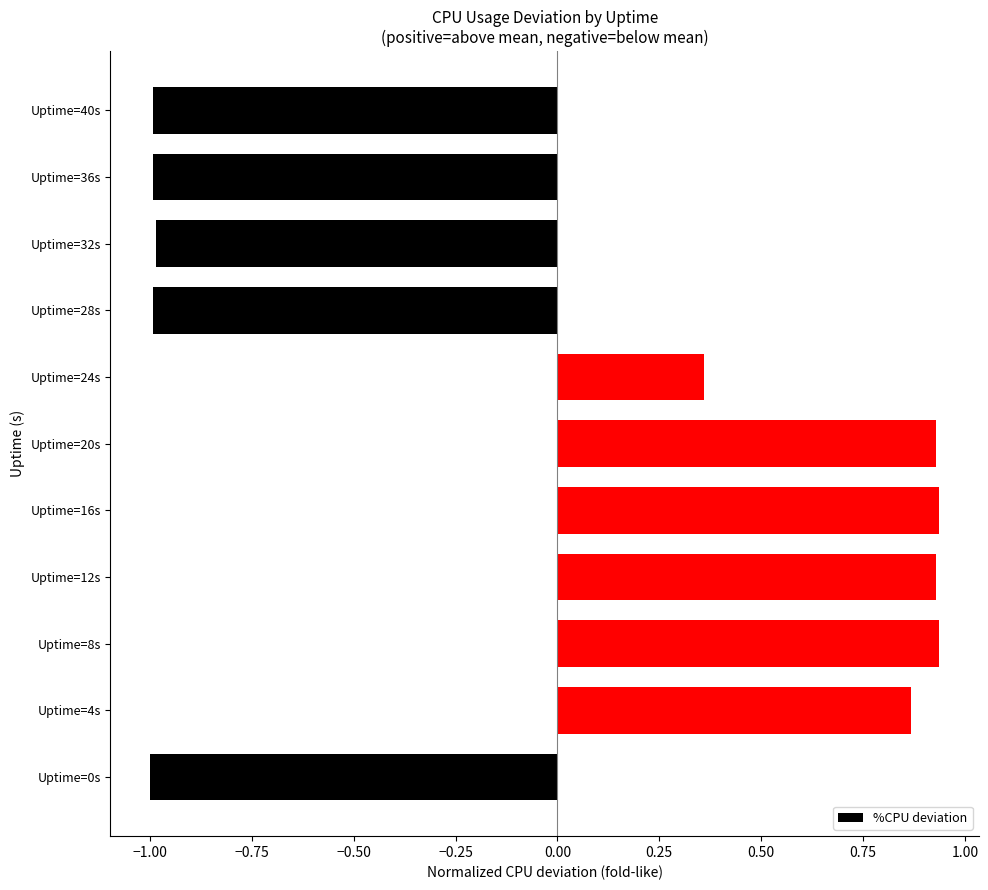

What is the minimum value shown in the chart?

-1.0